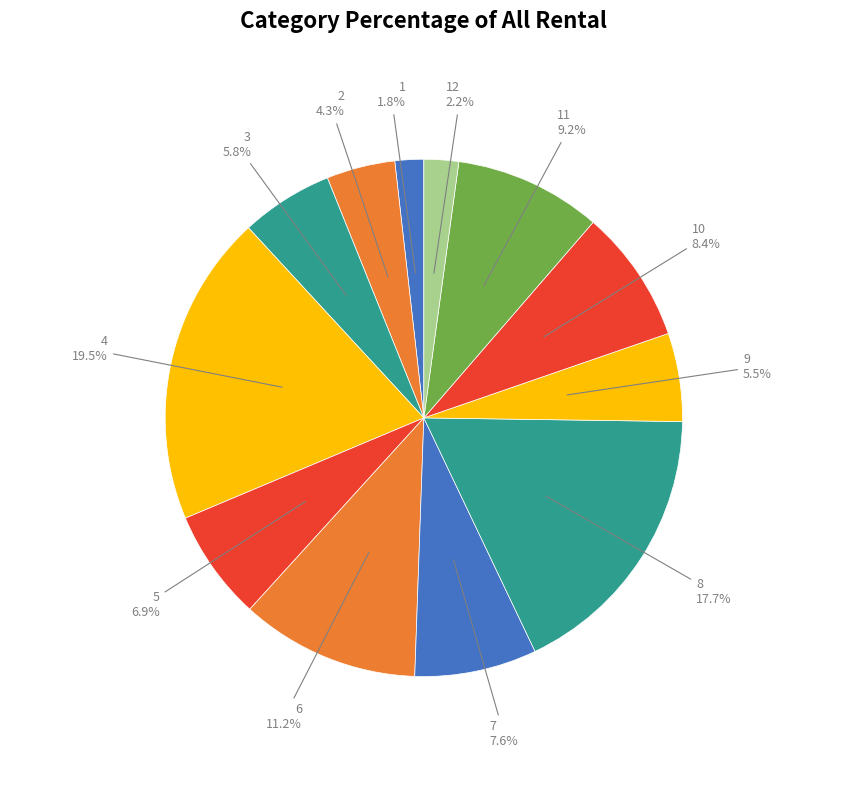

How many slices are in this pie chart?

12